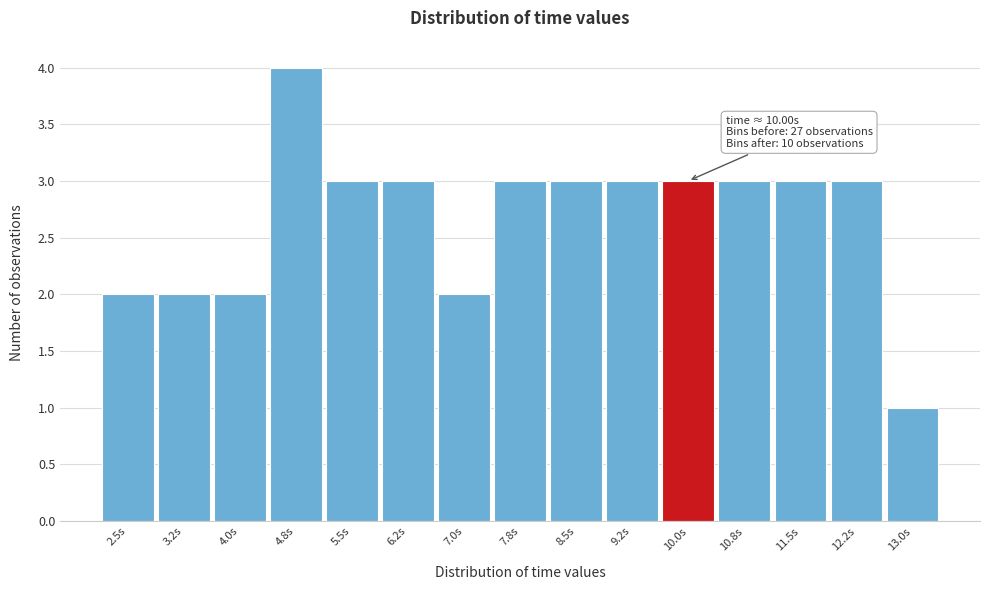

Reading right to left, list all the values displayed in this chart.

13.0s=1	12.2s=3	11.5s=3	10.8s=3	10.0s=3	9.2s=3	8.5s=3	7.8s=3	7.0s=2	6.2s=3	5.5s=3	4.8s=4	4.0s=2	3.2s=2	2.5s=2